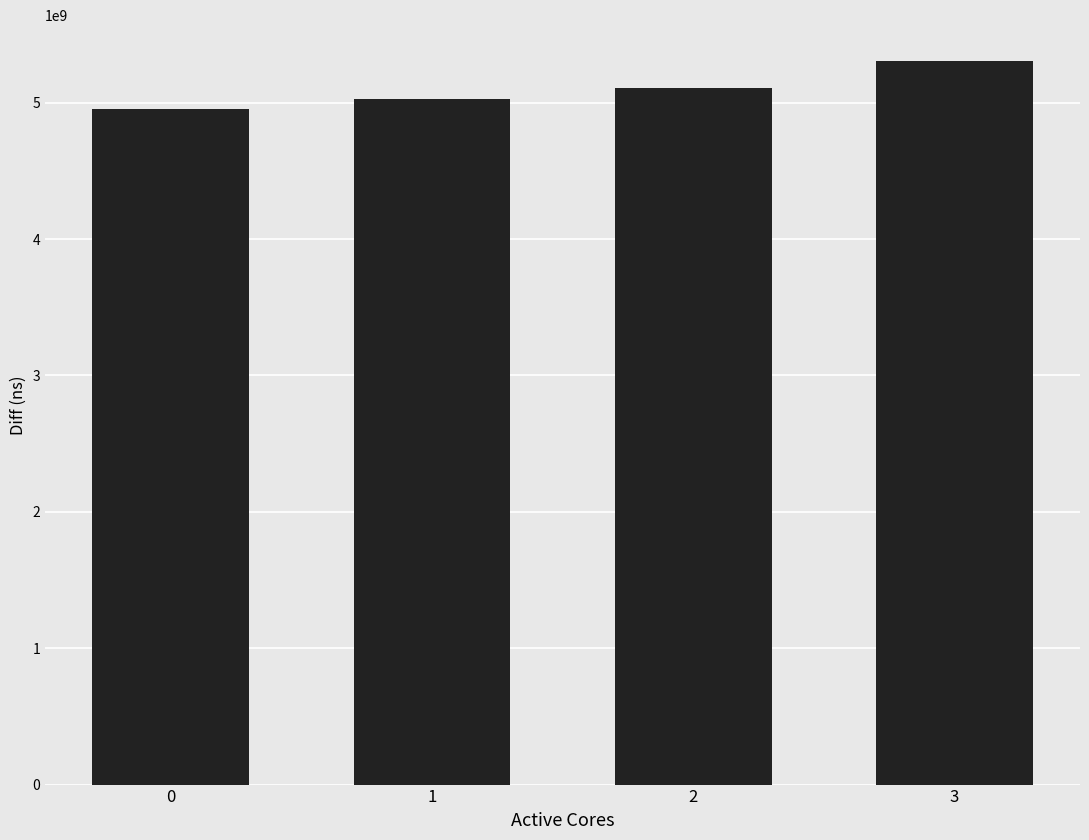

Count the values in the range 5027653149 to 5303925284.

3